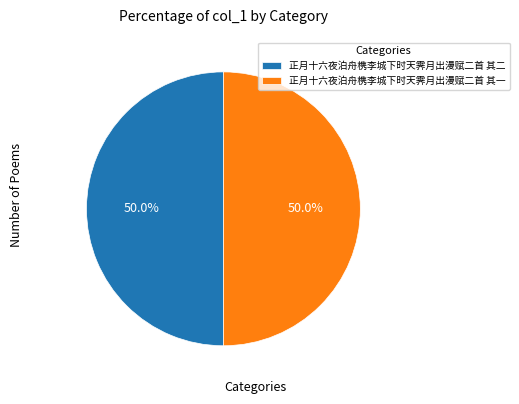

What is the ratio of the value at 正月十六夜泊舟槜李城下时天霁月出漫赋二首 其二 to the value at 正月十六夜泊舟槜李城下时天霁月出漫赋二首 其一?

1.0